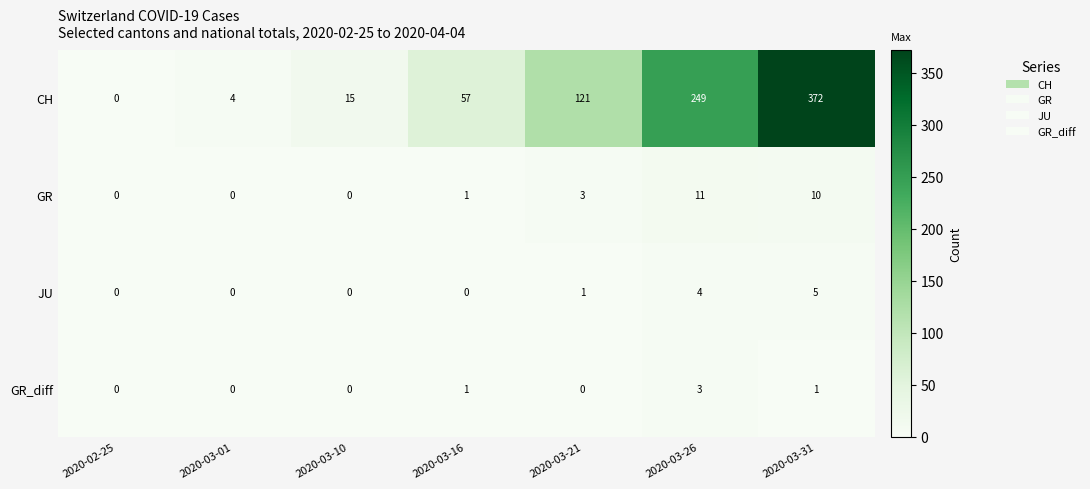

Is it true that GR_diff equals 0 at 2020-03-10?

True